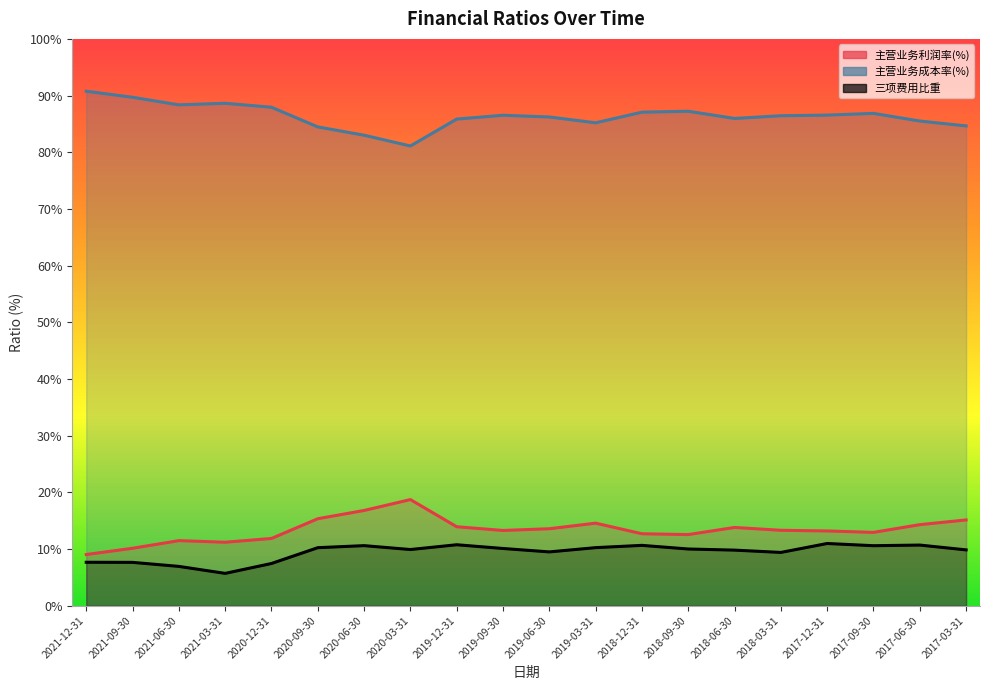

Which series has the widest spread of values?

主营业务利润率(%)